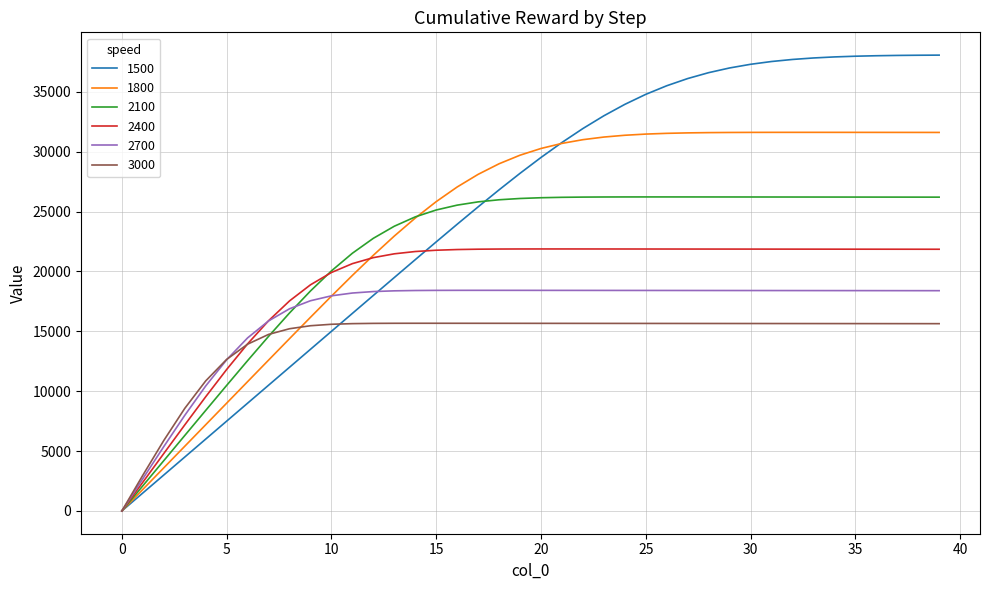

Which series has the largest range (max minus min)?

1500